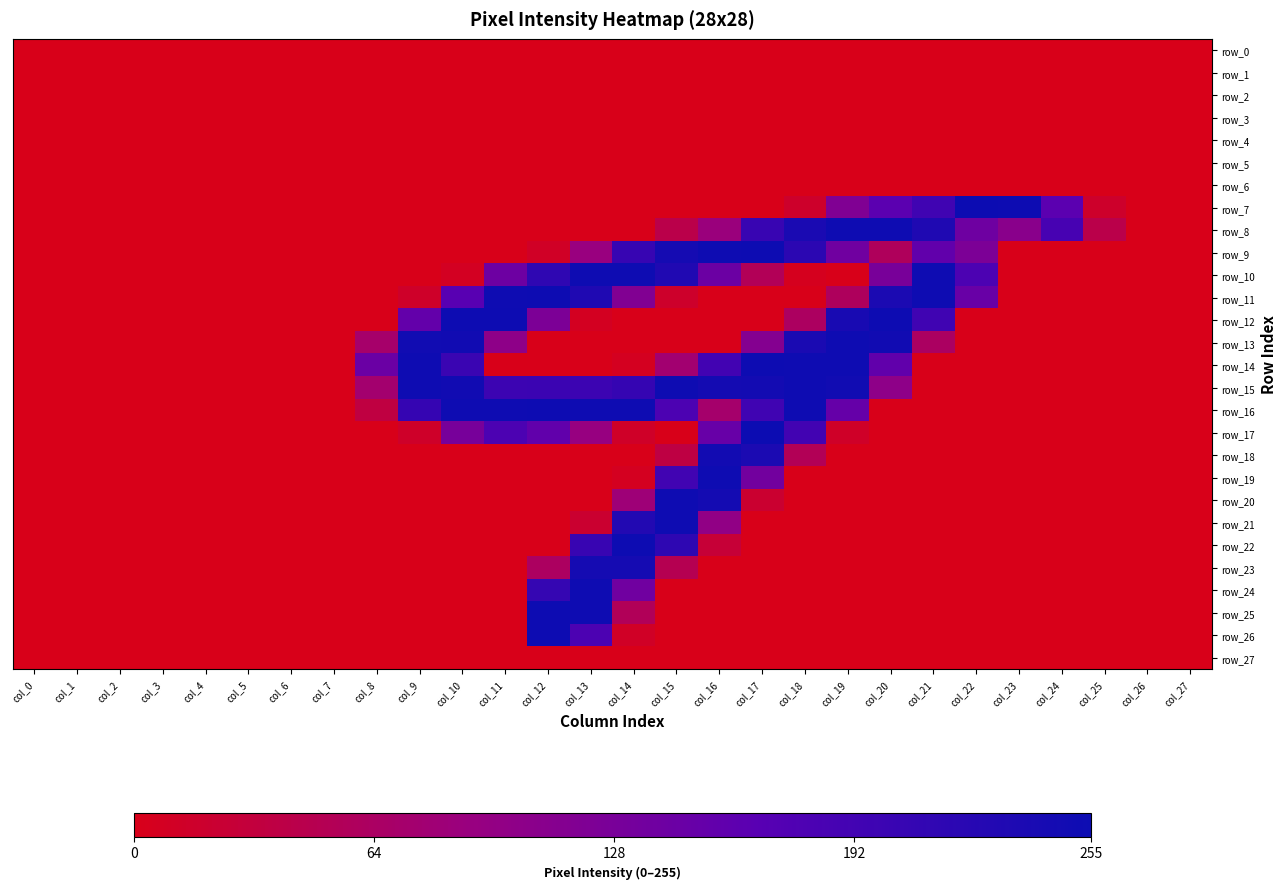

At how many categories does at least one series exceed 105?

17